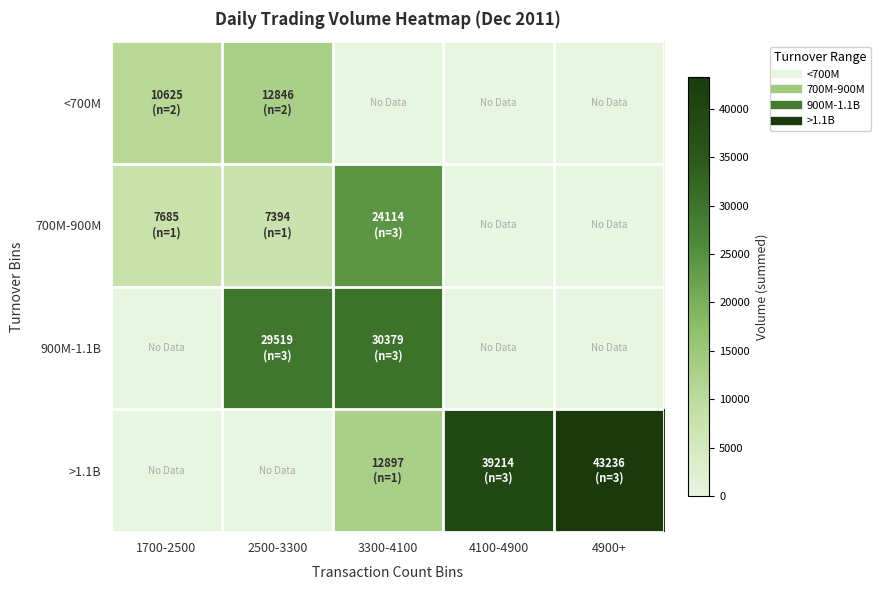

What is the maximum value shown in the chart?

43235.9